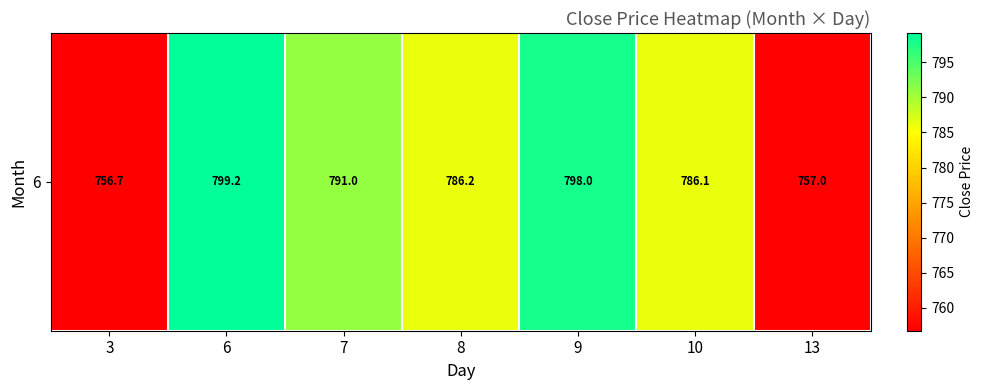

What is the change in value from 7 to 10?

-5.0